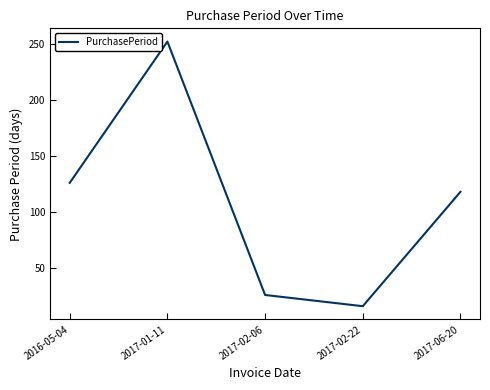

Reading left to right, list all the values displayed in this chart.

126	252	26	16	118